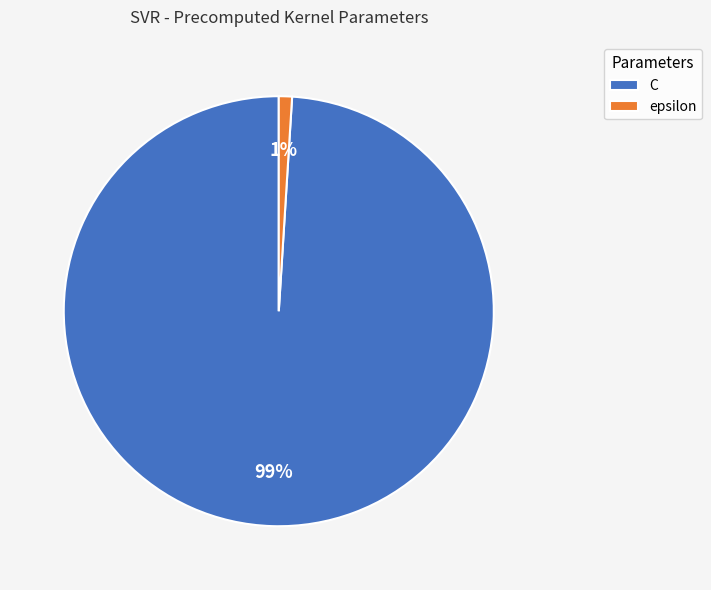

Rank the categories by value from lowest to highest.

epsilon, C